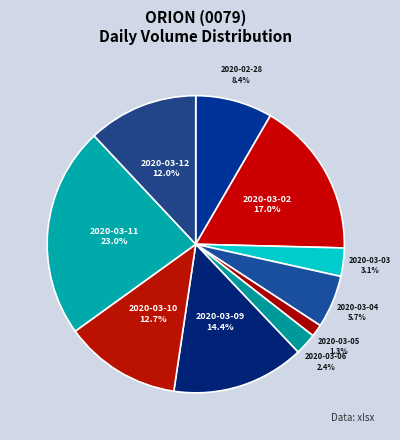

The 2020-03-11 slice represents 23% of the pie. True or false?

True